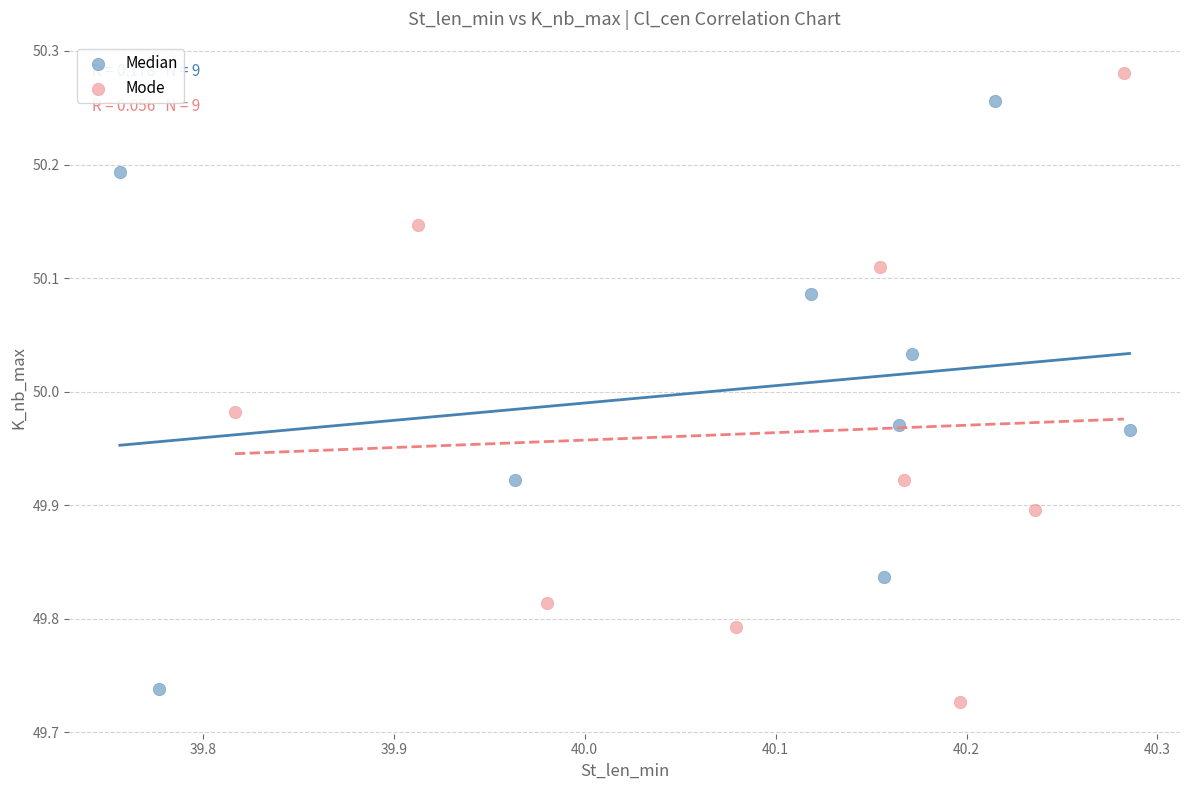

Which series has the widest spread of Y values?

Mode